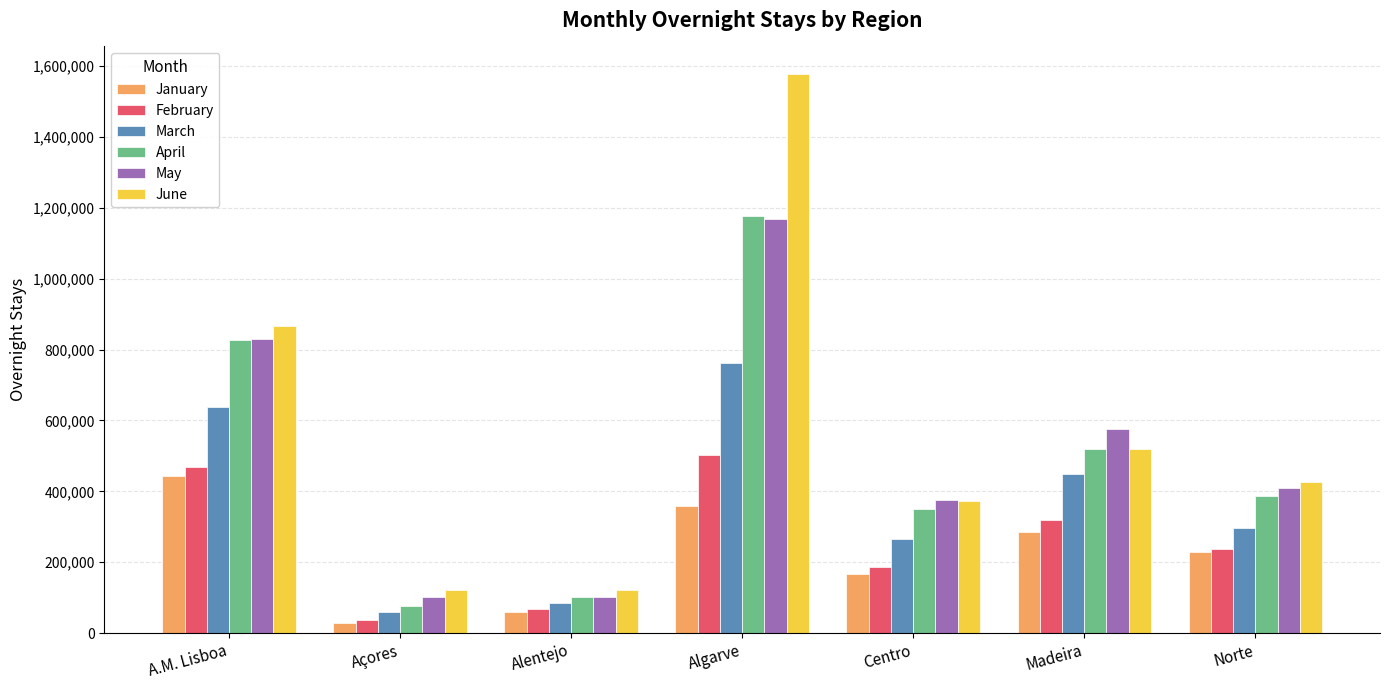

Between Açores and Norte, which series saw the biggest shift?

April